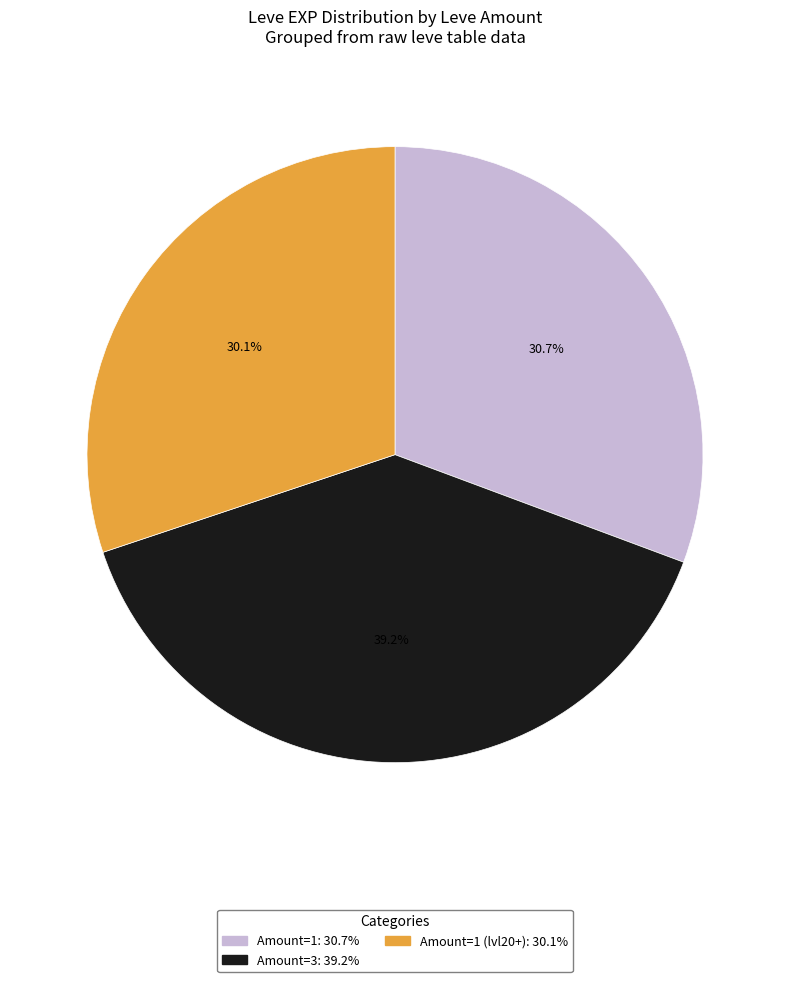

Does Amount=1: 30.7% account for over 50% of the chart?

No